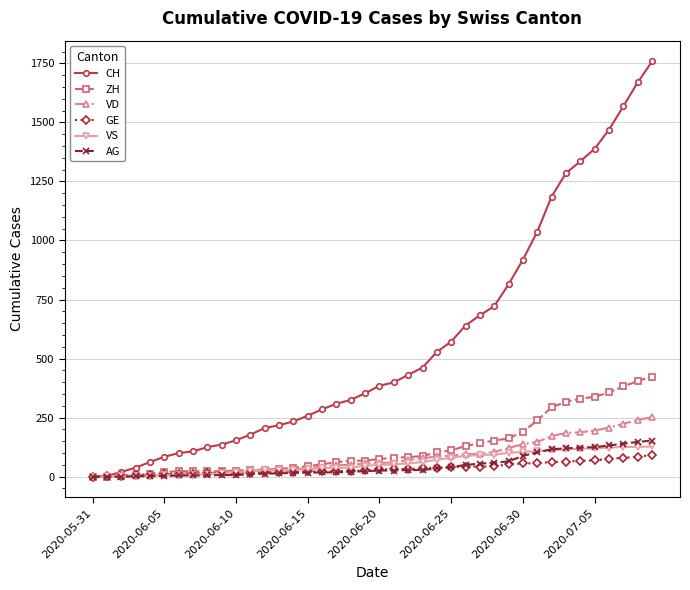

What is the highest value of the AG series?

153